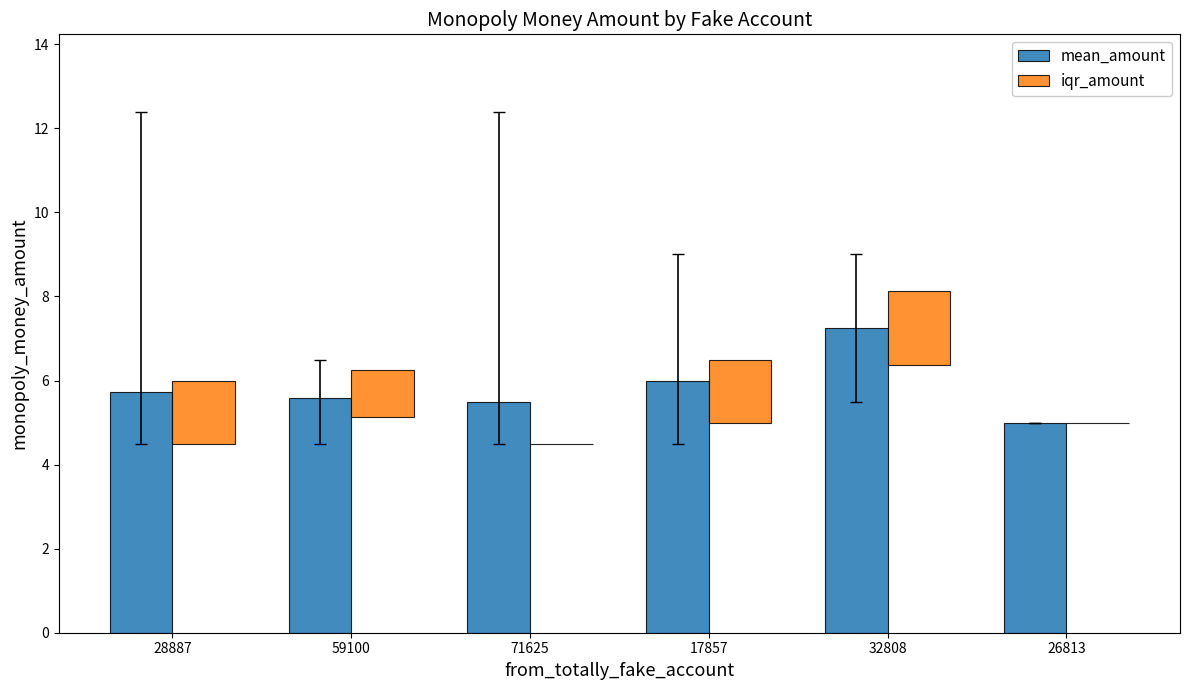

What is the sum of all iqr_amount values?

5.9